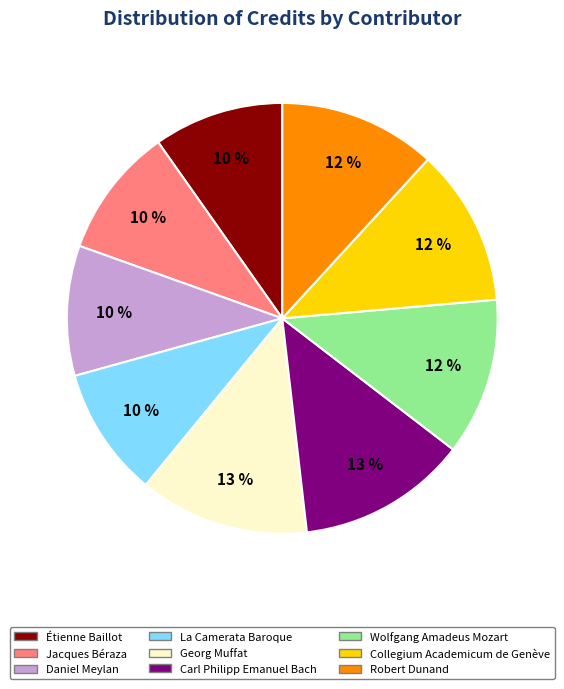

What is the ratio of the value at Wolfgang Amadeus Mozart to the value at Carl Philipp Emanuel Bach?

0.9